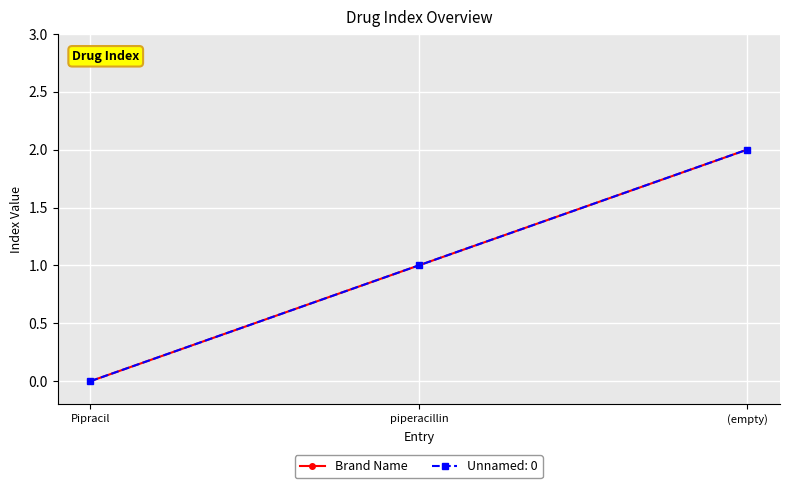

What is the maximum value shown in the chart?

2